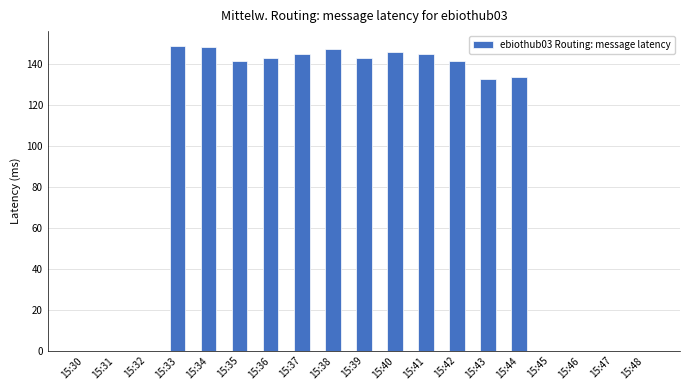

What is the sum of all values?

1715.2